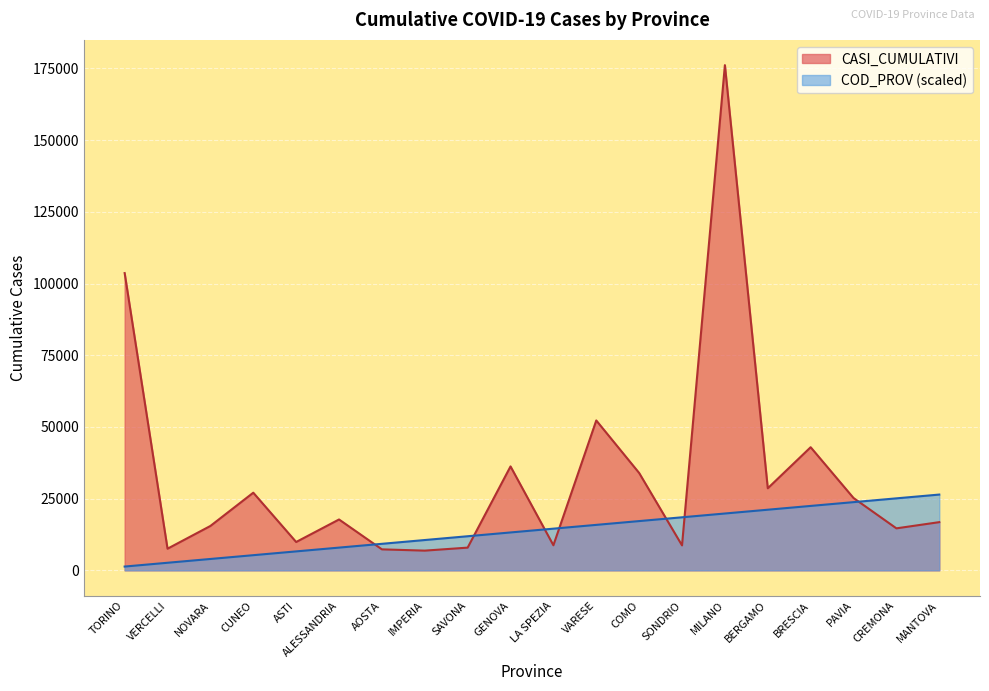

Does the chart display data point markers on the line(s)?

No